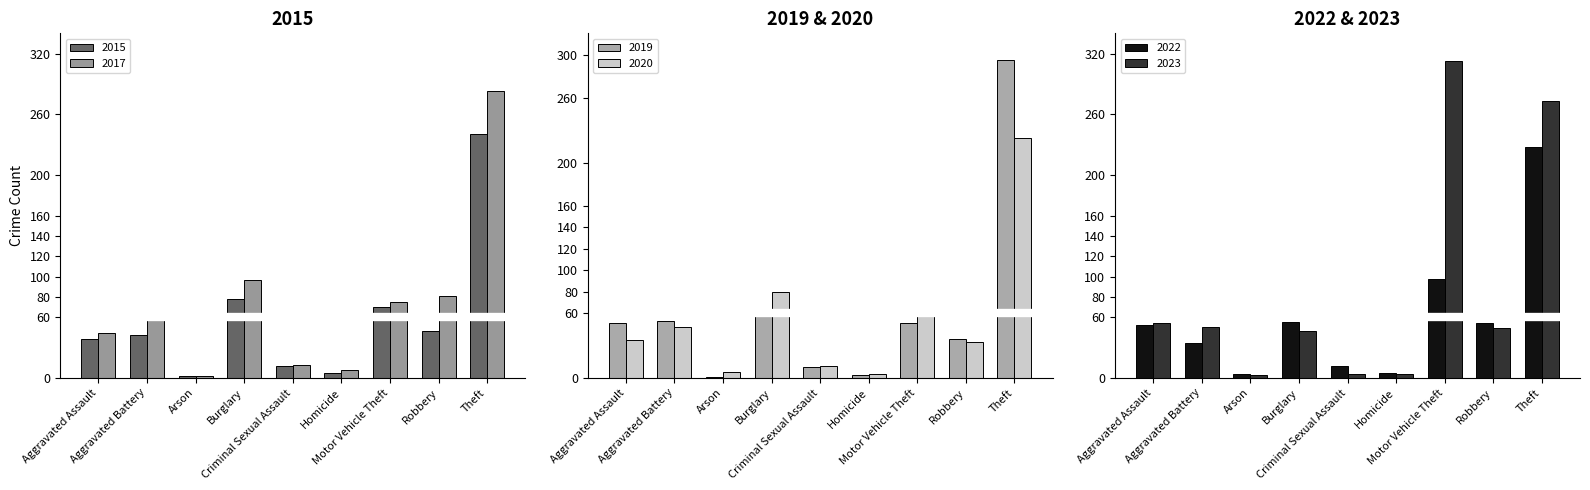

How many groups of bars are there?

9